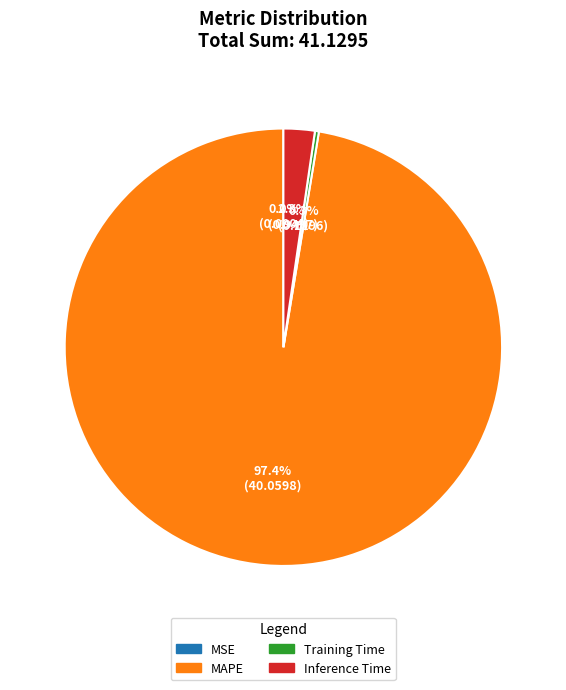

Which category accounts for the majority?

MAPE